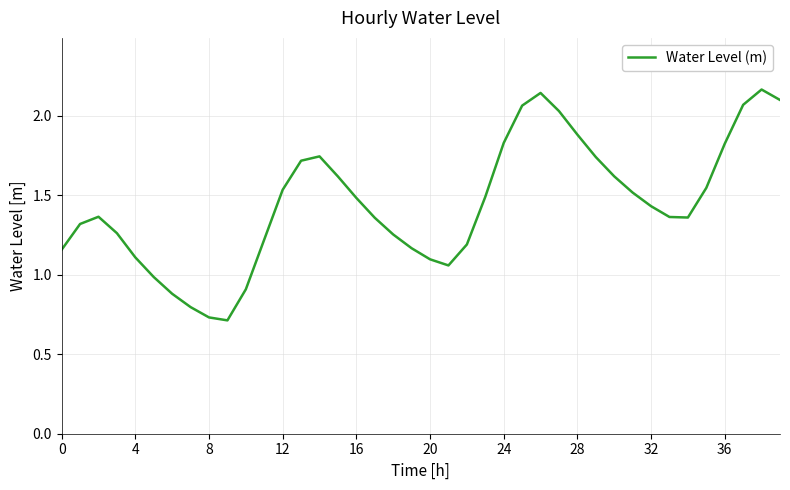

Does the chart have visible grid lines?

Yes